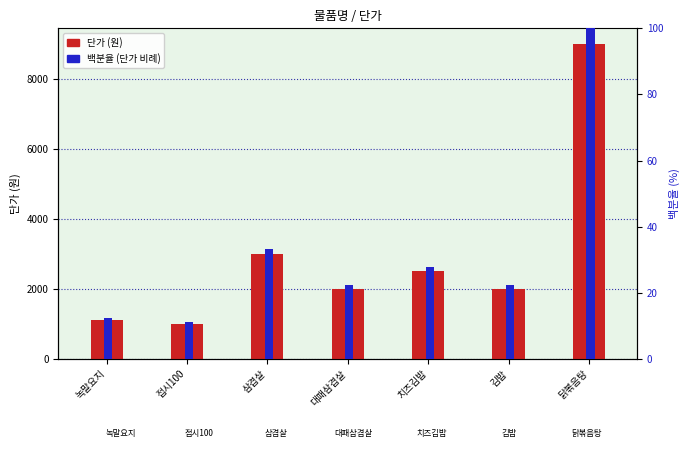

Rank the categories by 백분율 (단가 비례) value from highest to lowest.

닭볶음탕, 삼겹살, 치즈김밥, 대패삼겹살, 김밥, 녹말요지, 접시100